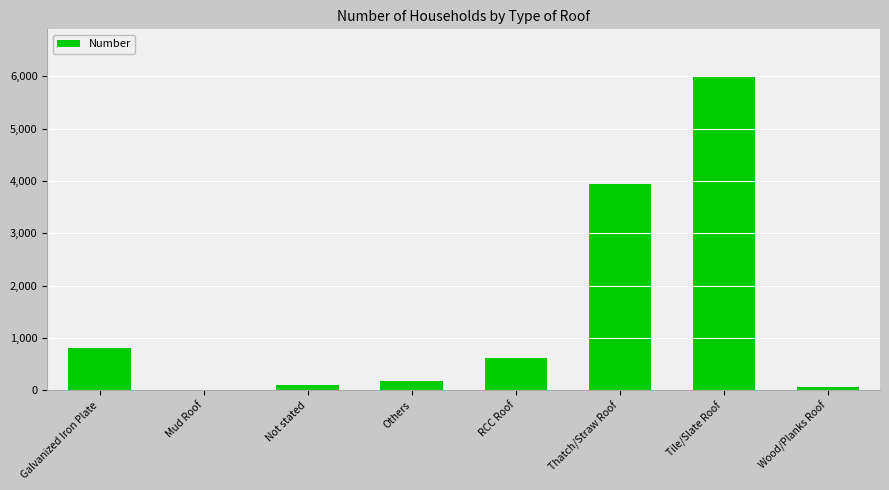

What is the difference between the values at Not stated and Galvanized Iron Plate?

706